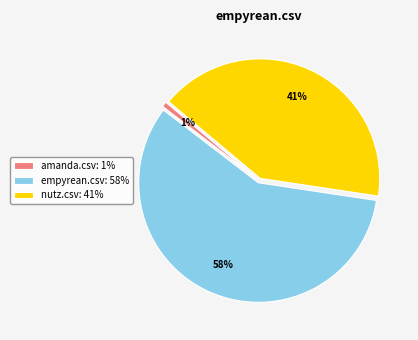

Which category has the biggest portion of the pie?

empyrean.csv